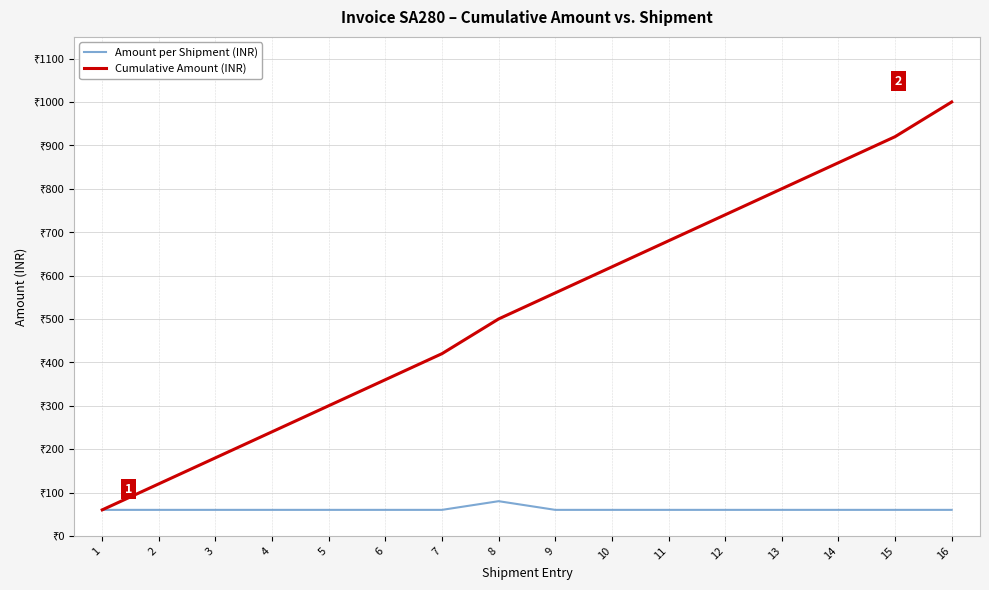

True or false: Amount per Shipment (INR) and Cumulative Amount (INR) cross at least once.

False